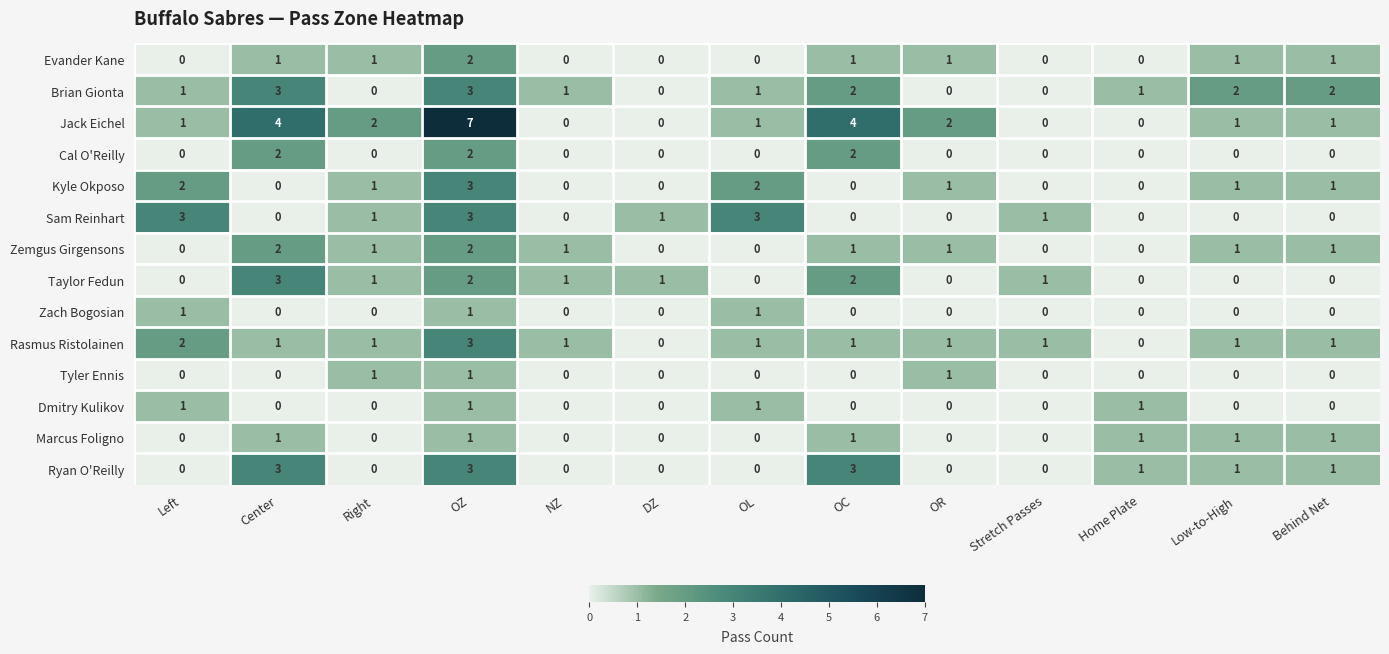

What is the maximum value for Sam Reinhart?

3